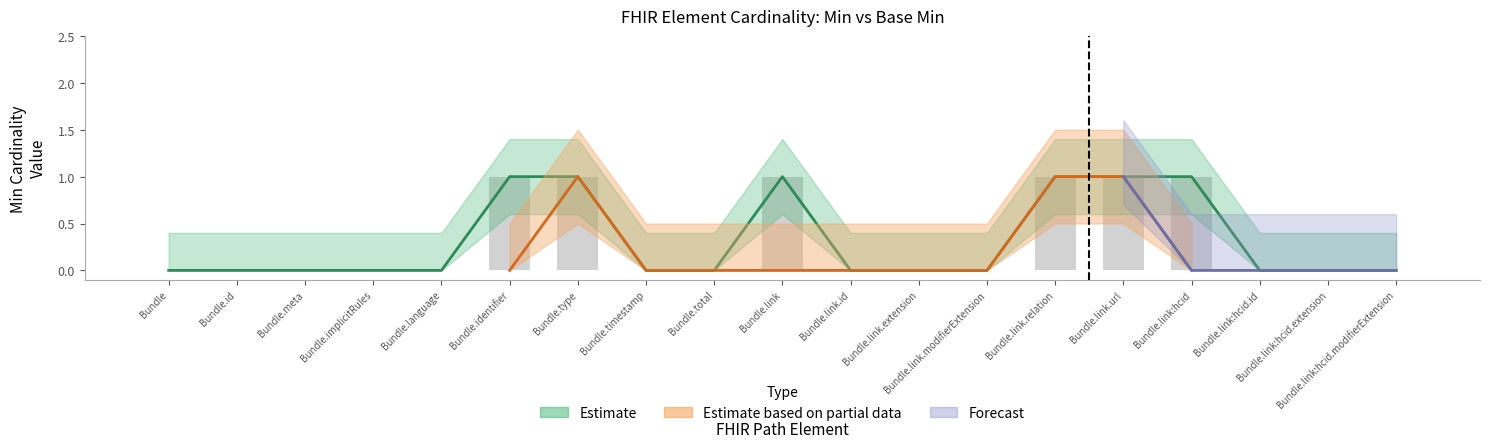

Which category has the lowest value across all series?

Bundle